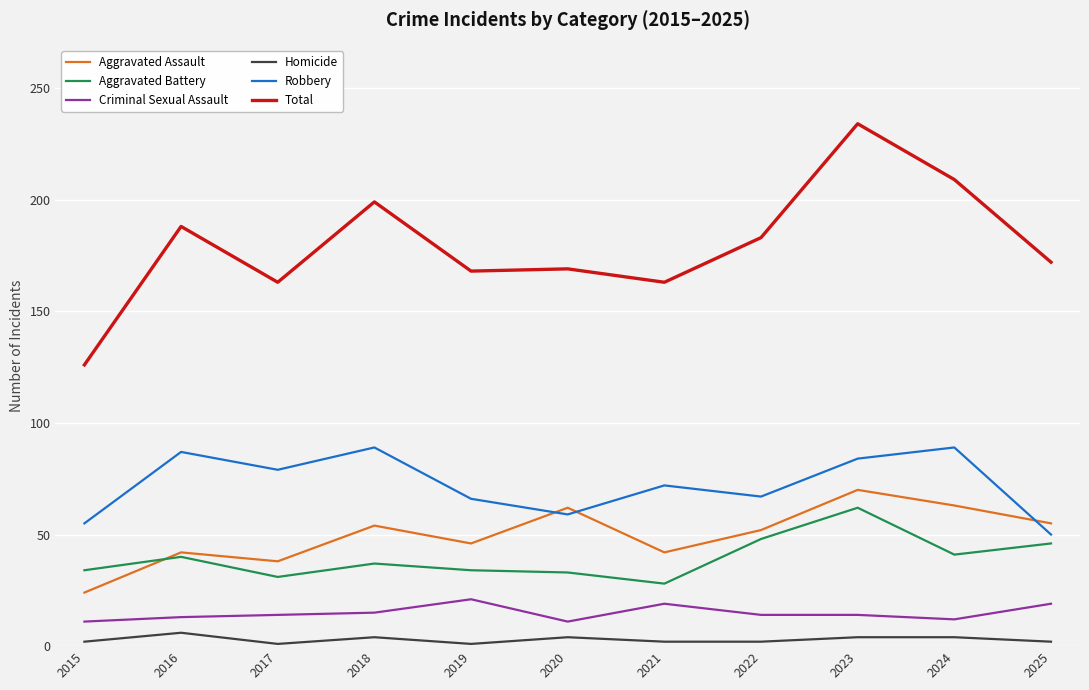

Does the chart have visible grid lines?

Yes